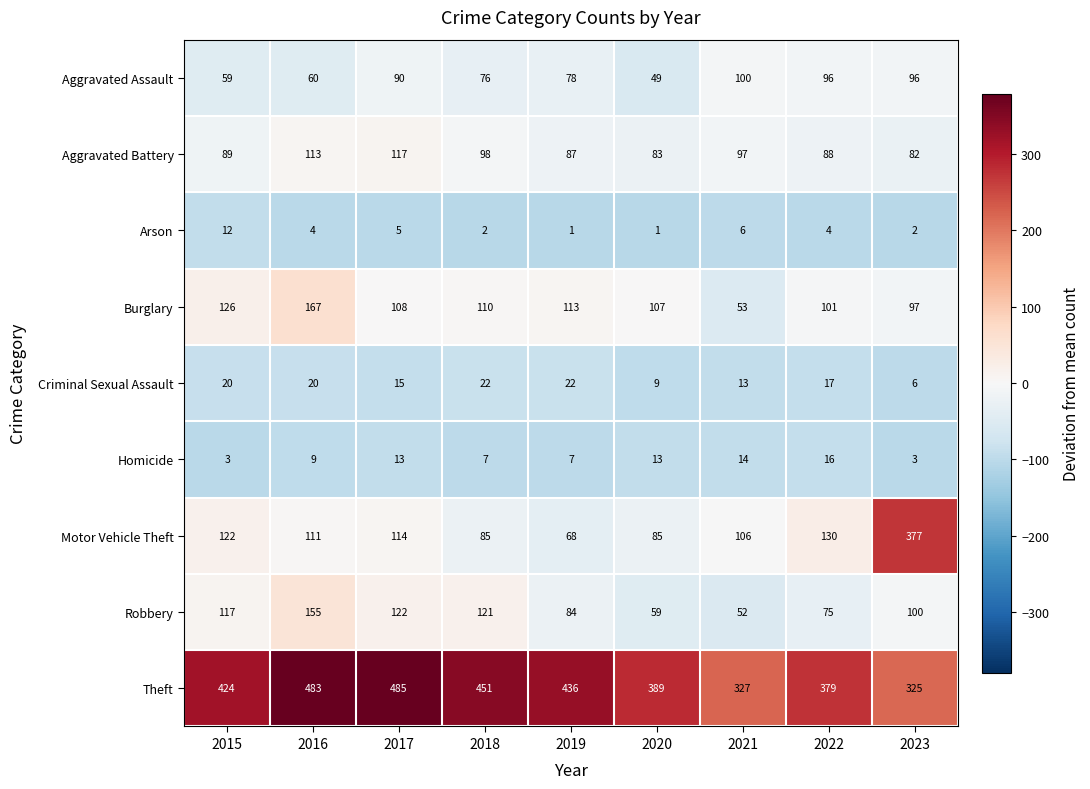

What value does the Motor Vehicle Theft series have at 2021?

106